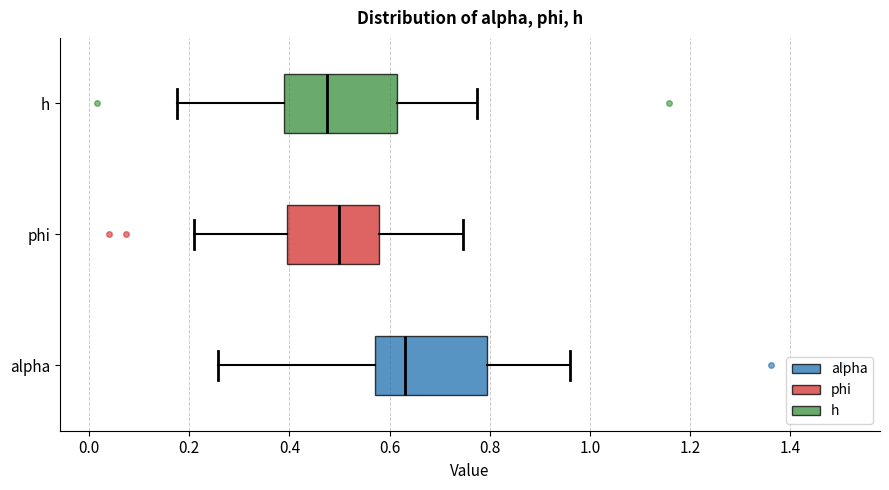

Reading bottom to top, read every box against the x-axis: the position of its median line, the range the box covers, and the ends of its whiskers. The values are not printed on the chart, so give them approximately, as read against the axis.

alpha: median 0.64, box 0.58 to 0.80, whiskers 0.26 to 0.96
phi: median 0.50, box 0.40 to 0.58, whiskers 0.20 to 0.74
h: median 0.48, box 0.38 to 0.62, whiskers 0.18 to 0.78